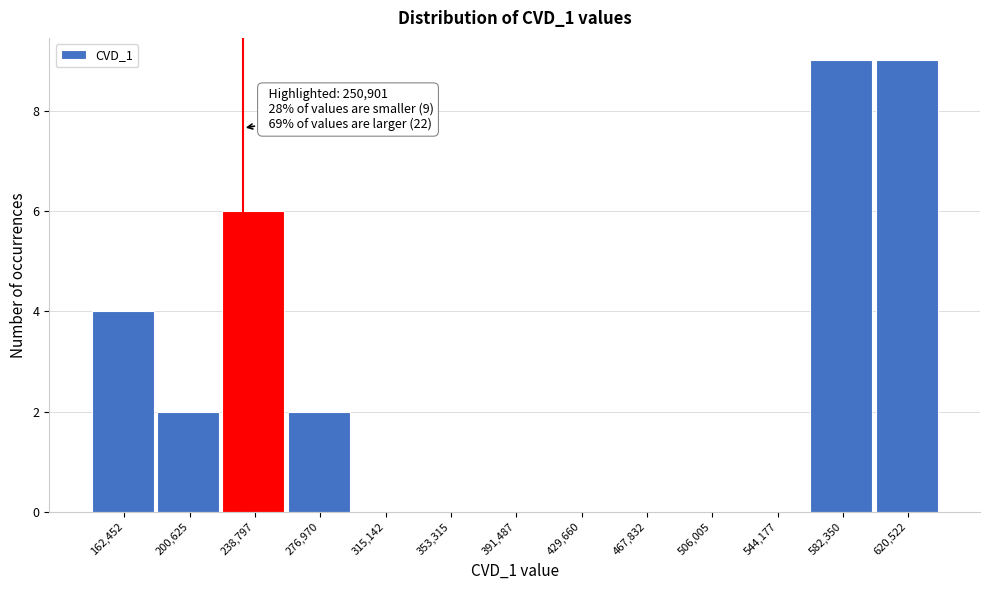

Reading left to right, transcribe all the data shown in this chart.

162,452=4	200,625=2	238,797=6	276,970=2	315,142=0	353,315=0	391,487=0	429,660=0	467,832=0	506,005=0	544,177=0	582,350=9	620,522=9